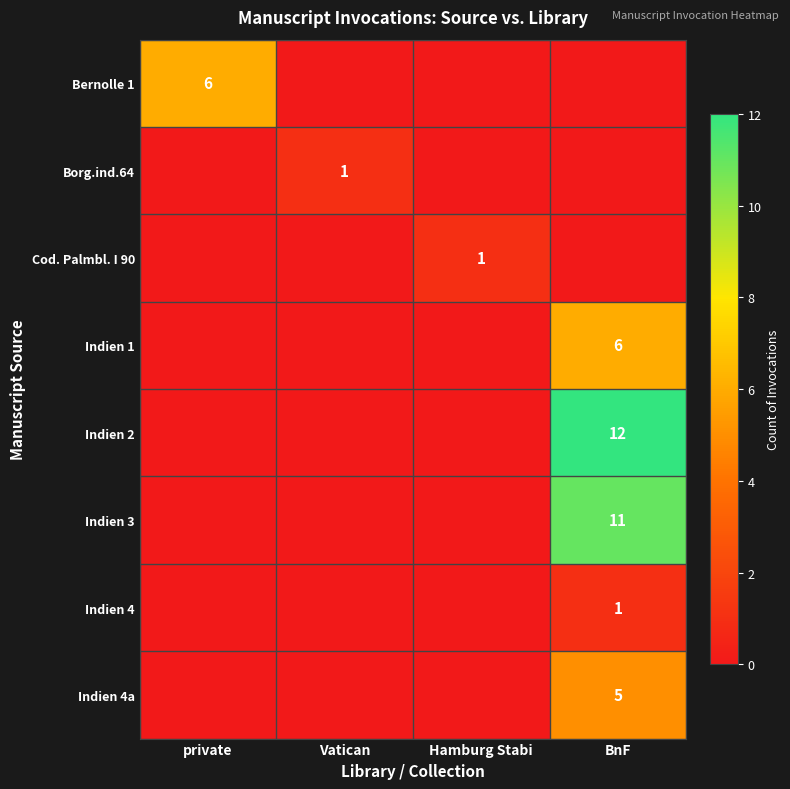

The value of Indien 1 at BnF is 6. True or false?

True